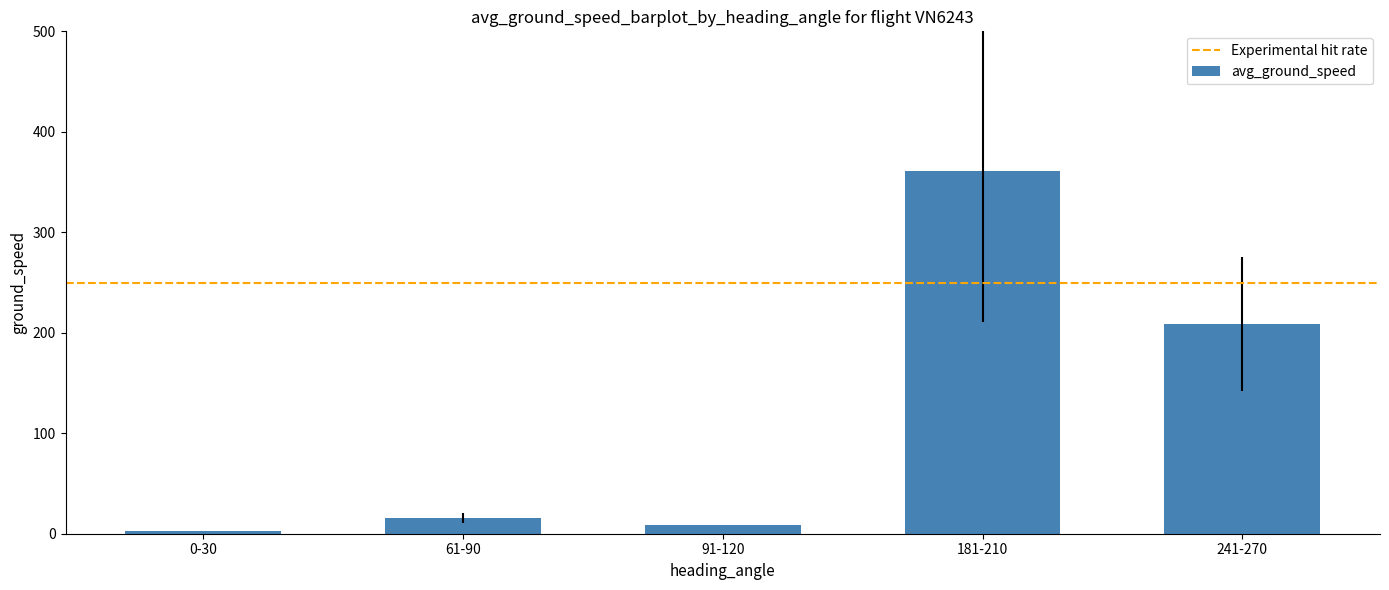

Read the value at 61-90.

15.8